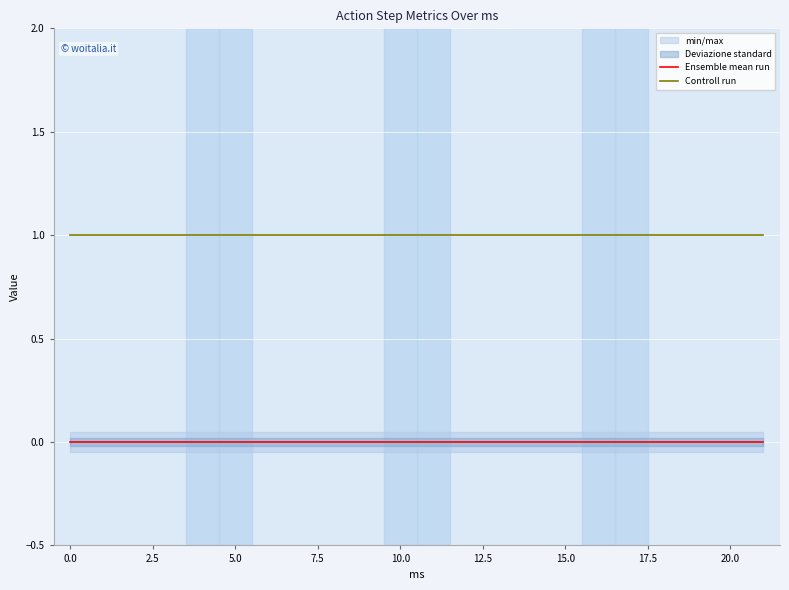

The Controll run series shows 2 at 10.0. True or false?

False